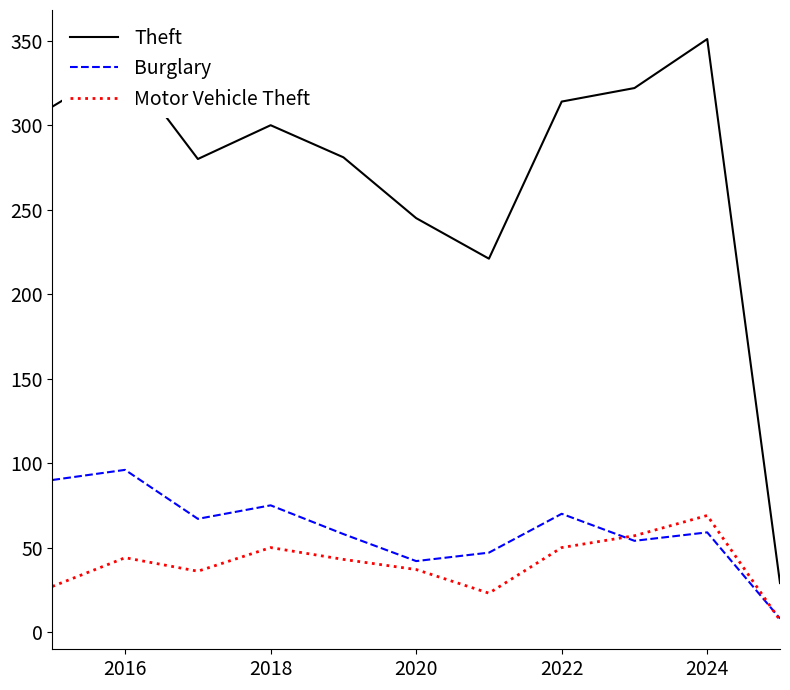

What is the greatest value displayed?

351